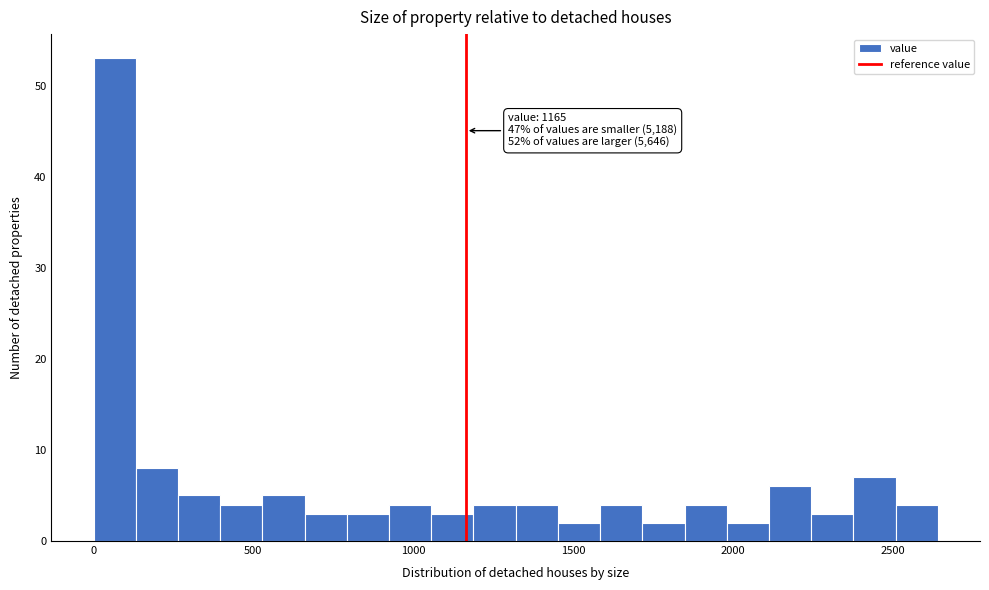

Around what value on the x-axis is the tallest bar? Give the approximate position of its centre, as read against the axis.

50